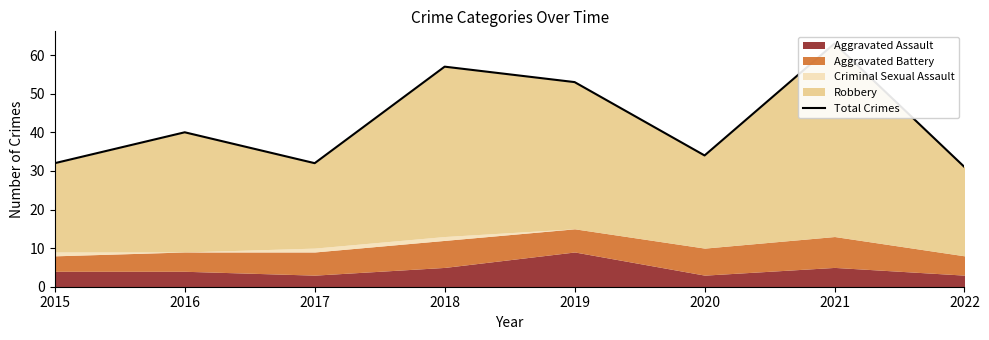

The value at 2015 is 32. True or false?

True